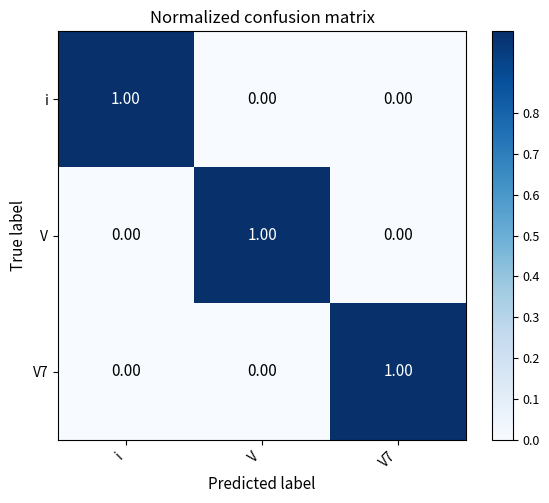

Is the value of V7 at V greater than the value of i at i?

No